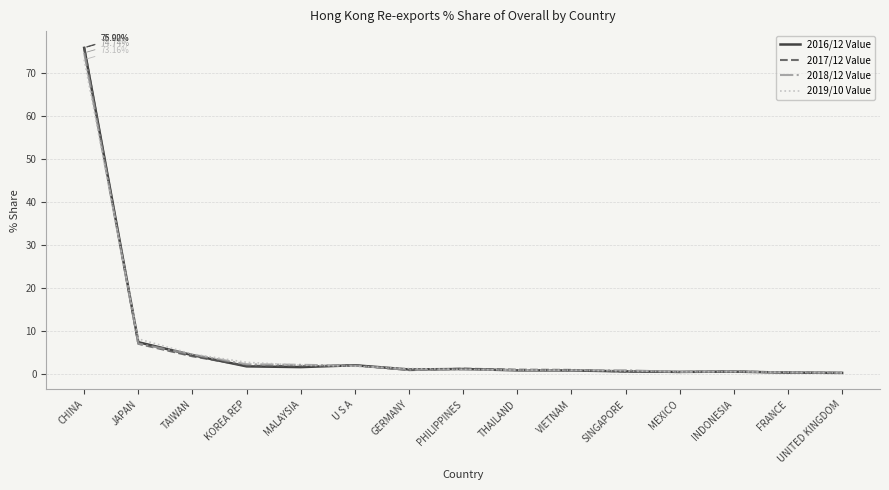

How many categories are shown in the chart?

15